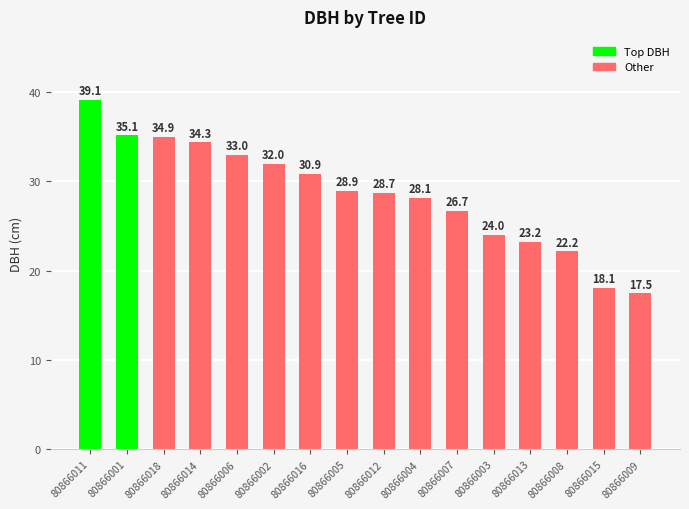

What position from the right is 80866011?

16